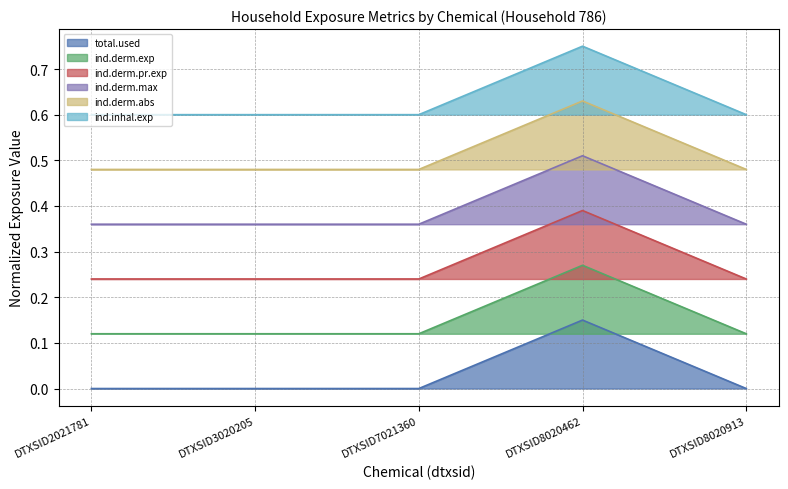

True or false: ind.derm.exp has more than 0 points higher than both neighbors.

True